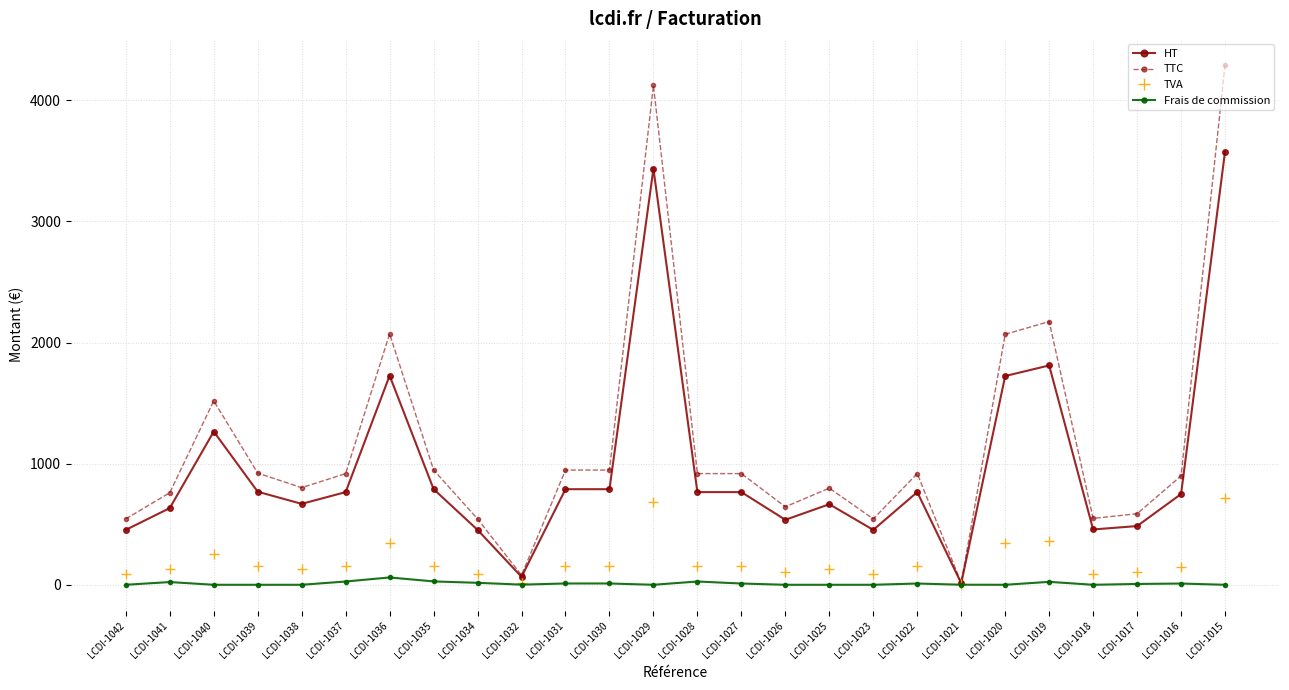

At which label is HT closest to 1794?

LCDI-1019